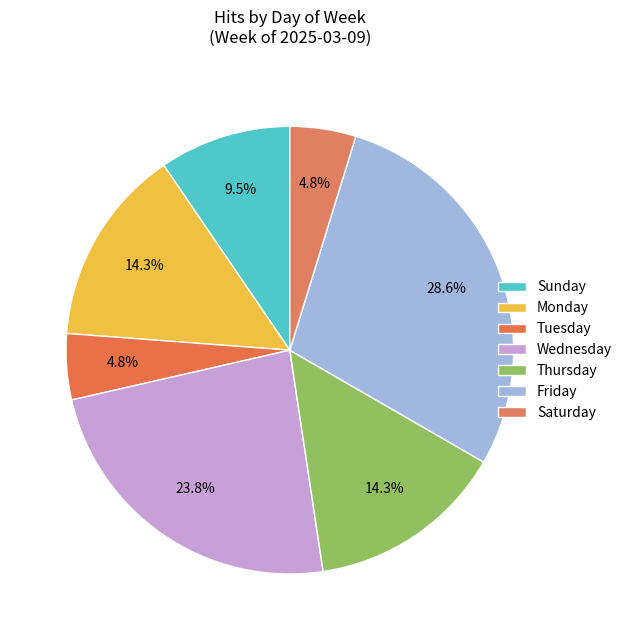

What percentage do Saturday and Wednesday together represent?

28.6%